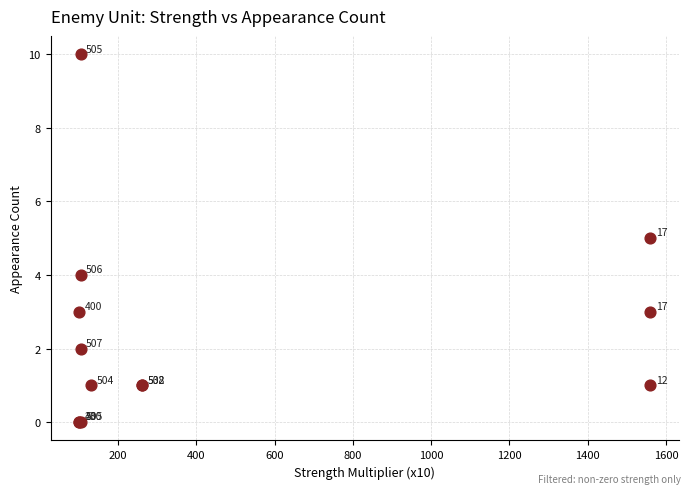

What Y value in the scatter plot is closest to 5?

5